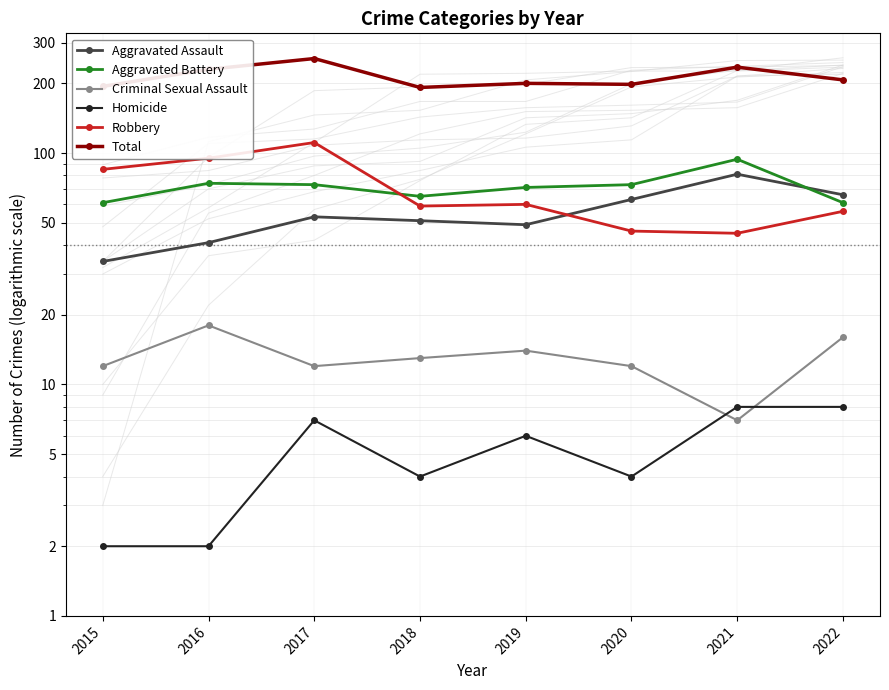

Reading right to left, what are all the values shown in this chart?

Aggravated Assault: 2022=66	2021=81	2020=63	2019=49	2018=51	2017=53	2016=41	2015=34
Aggravated Battery: 2022=61	2021=94	2020=73	2019=71	2018=65	2017=73	2016=74	2015=61
Criminal Sexual Assault: 2022=16	2021=7	2020=12	2019=14	2018=13	2017=12	2016=18	2015=12
Homicide: 2022=8	2021=8	2020=4	2019=6	2018=4	2017=7	2016=2	2015=2
Robbery: 2022=56	2021=45	2020=46	2019=60	2018=59	2017=111	2016=95	2015=85
Total: 2022=207	2021=235	2020=198	2019=200	2018=192	2017=256	2016=230	2015=194